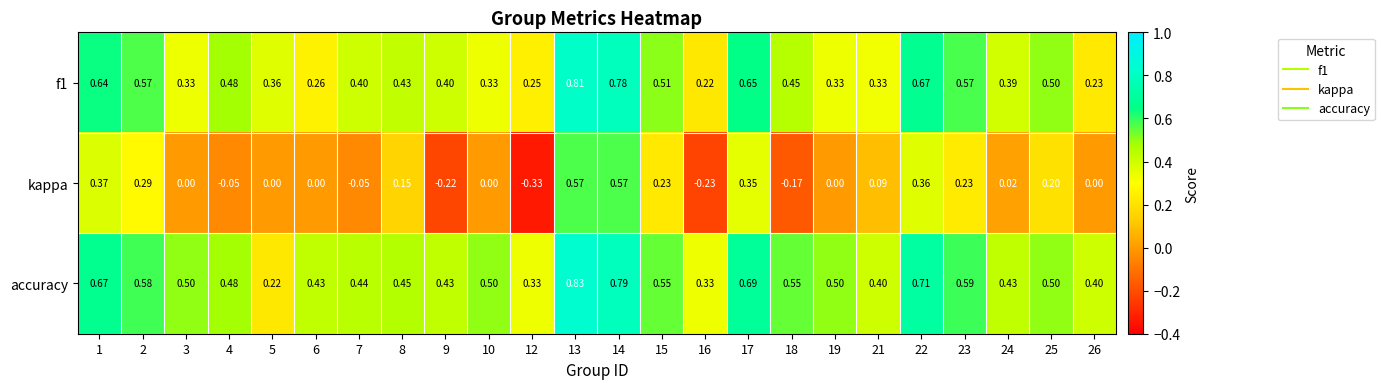

Is the value of accuracy at 13 greater than the value of f1 at 6?

Yes